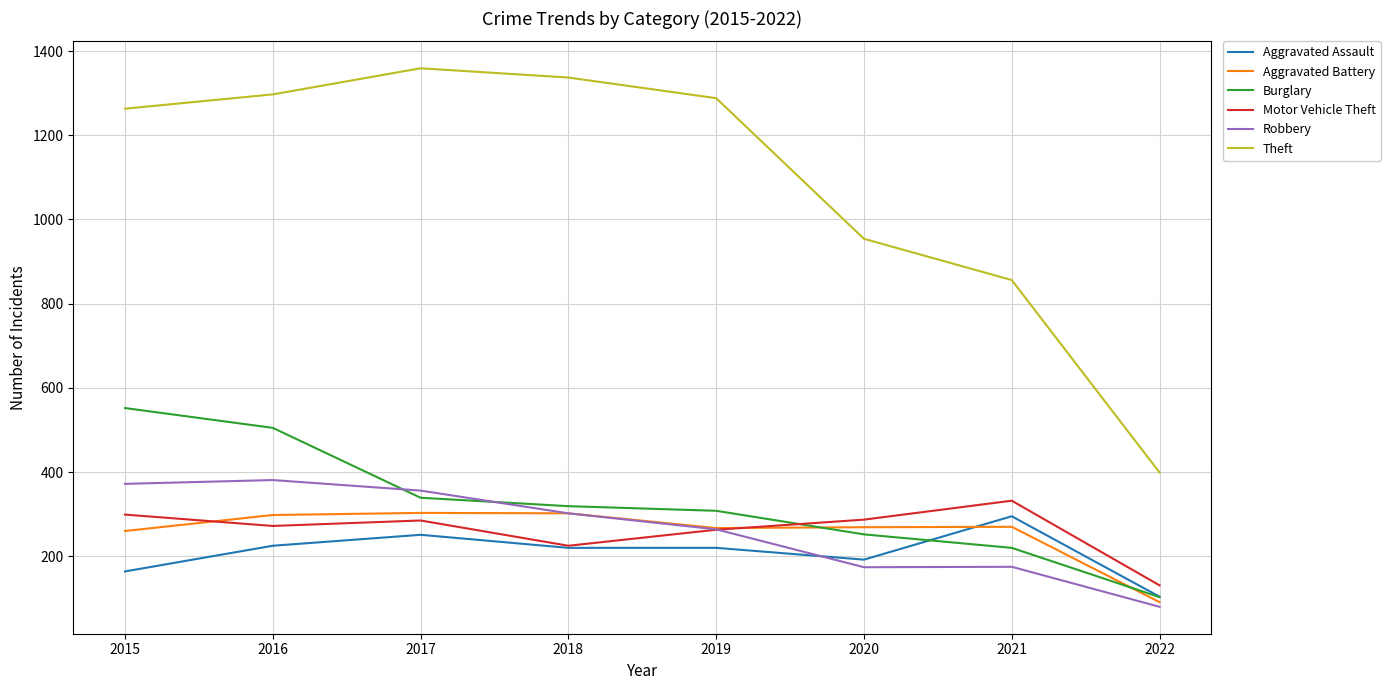

Where do Robbery and Burglary first cross each other?

2016 and 2017